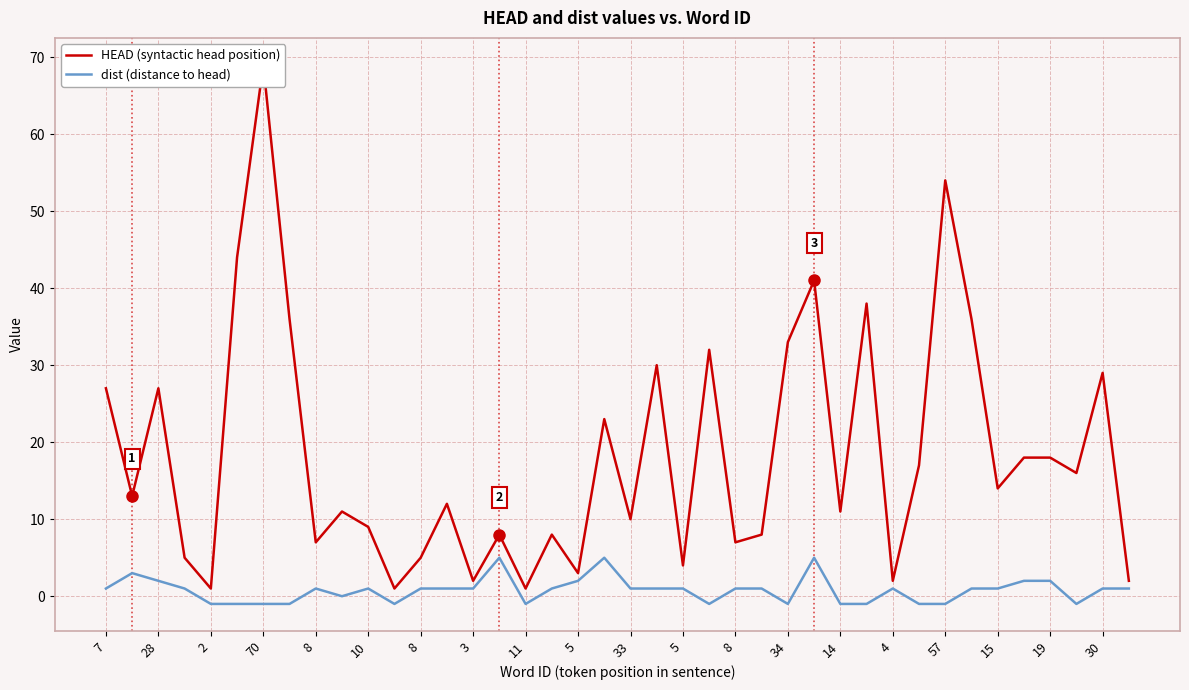

Is it true that HEAD (syntactic head position) equals 57 at 34?

False